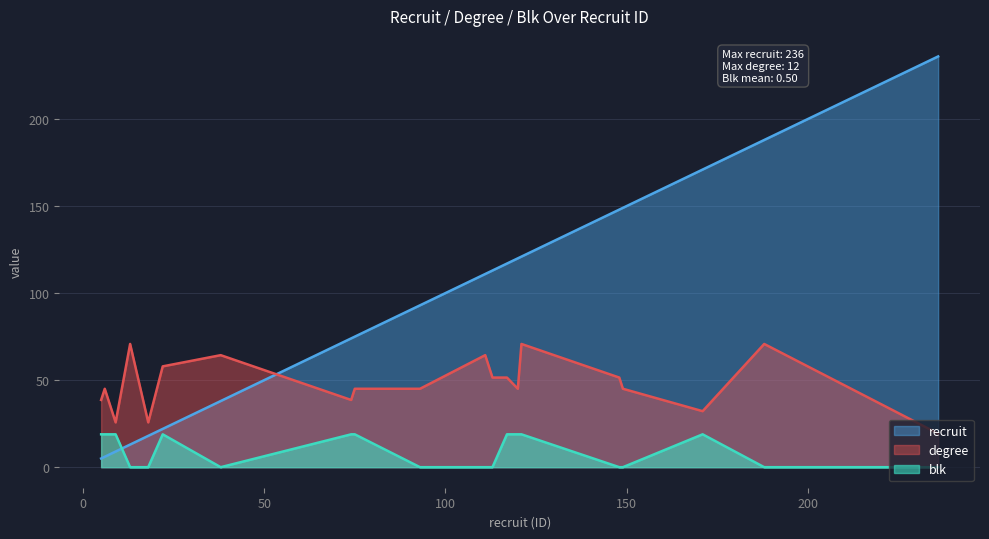

How many categories are shown in the chart?

20